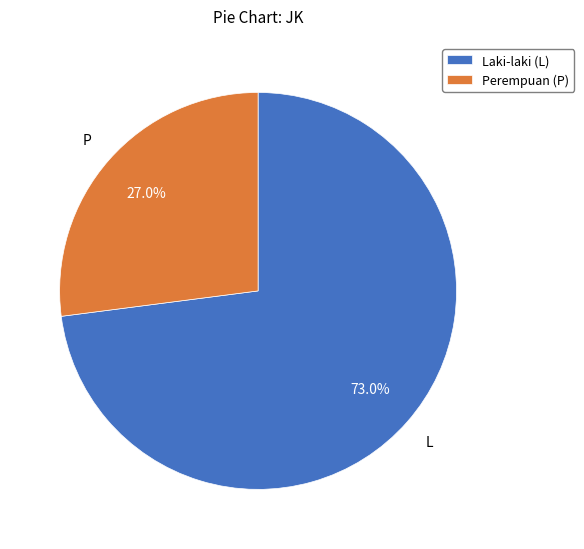

True or false: P accounts for 36% of the total.

False